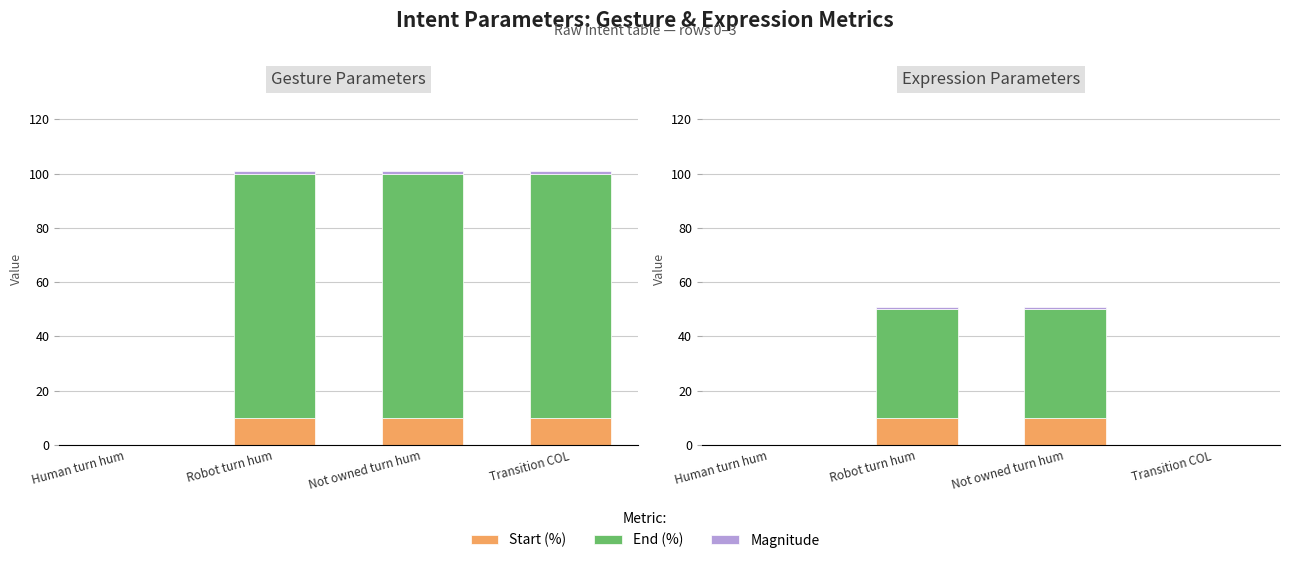

Which series has the largest range (max minus min)?

End (%)